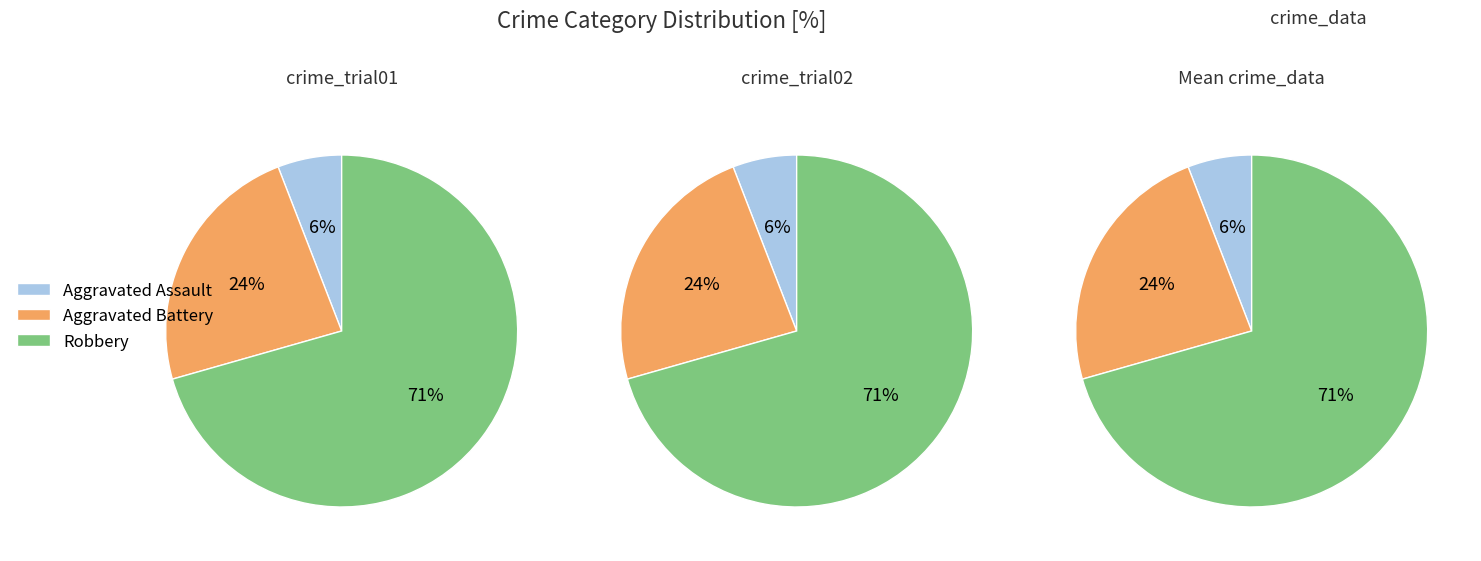

What is the ratio of the value at Robbery to the value at Aggravated Assault?

12.0